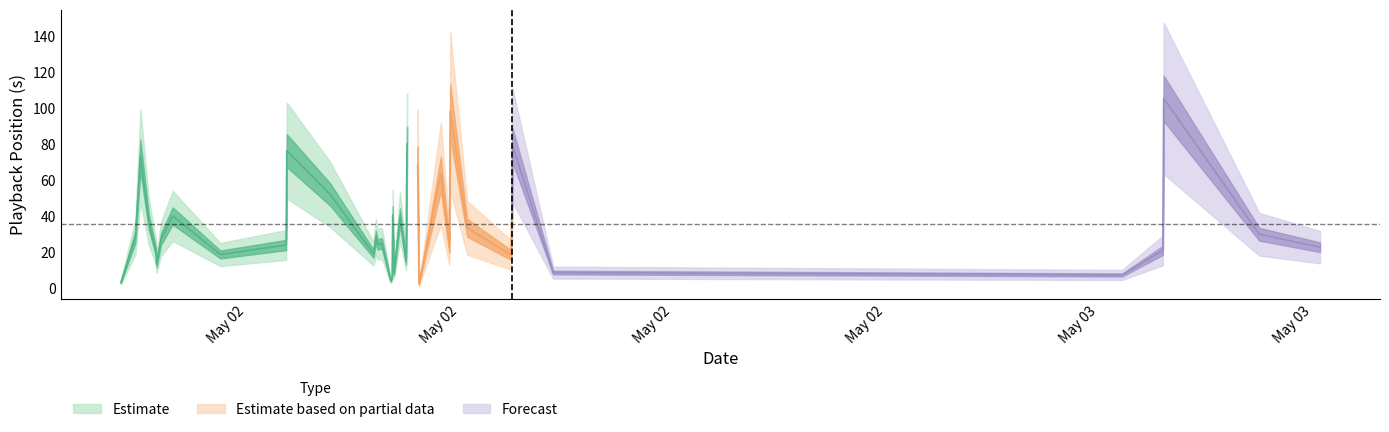

How many data points are above 28?

20